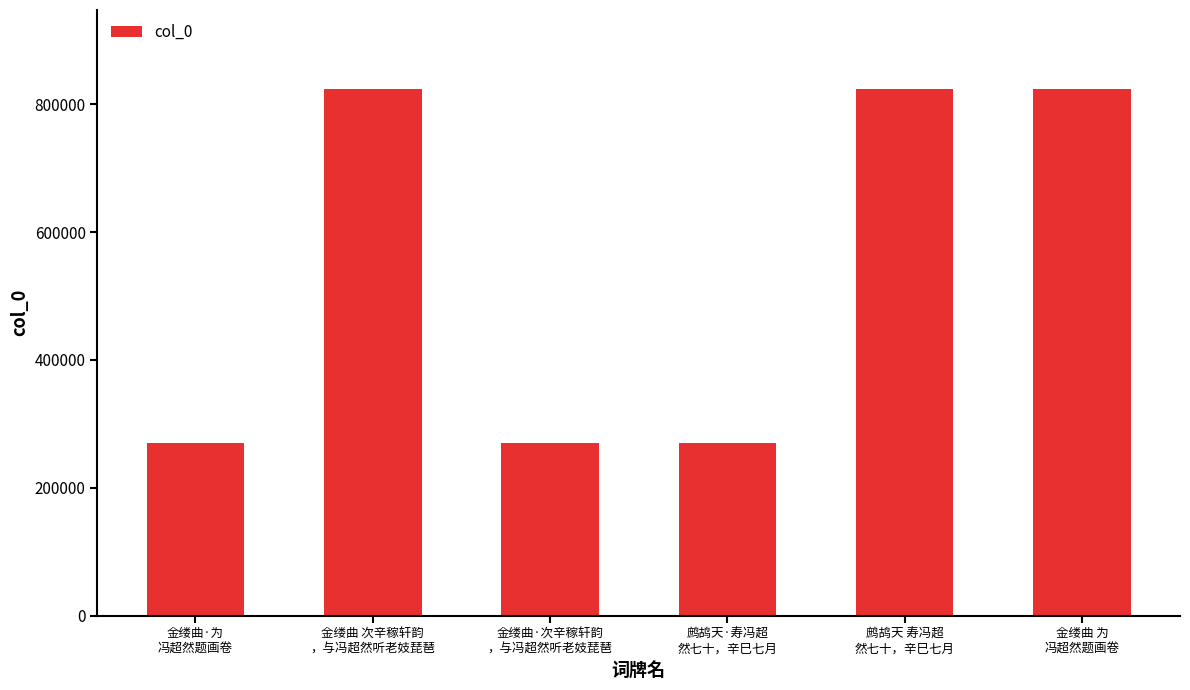

What is the change in value from 鹧鸪天·寿冯超
然七十，辛巳七月 to 鹧鸪天 寿冯超
然七十，辛巳七月?

+553660